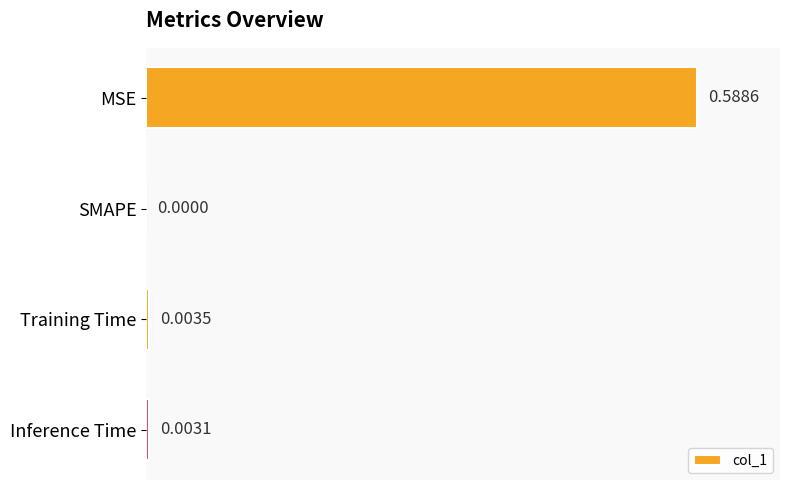

How many data points are above 0?

3